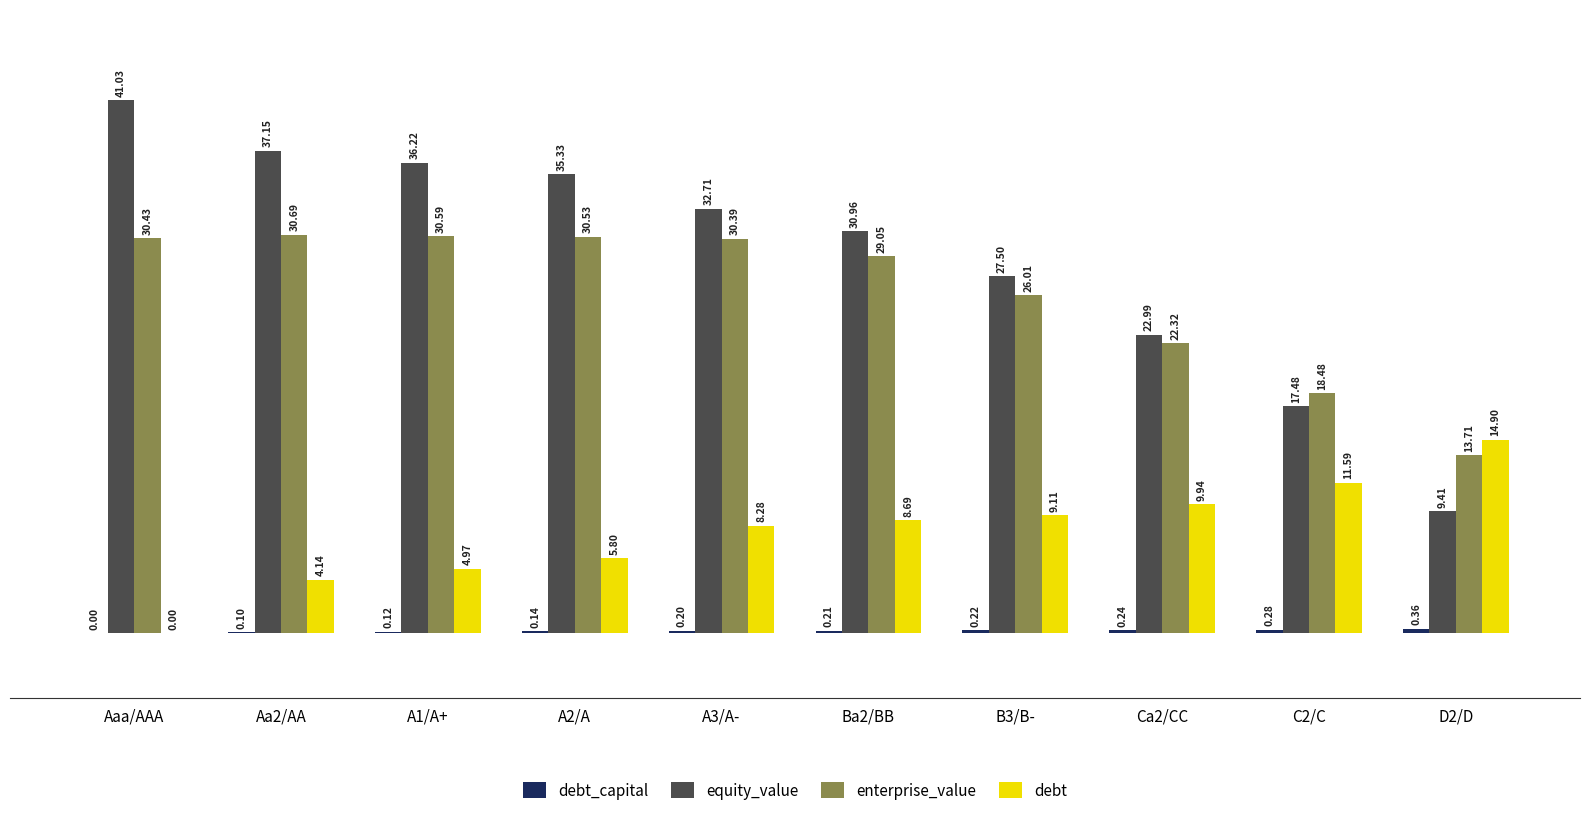

At which category is the sum across all series the highest?

Aa2/AA